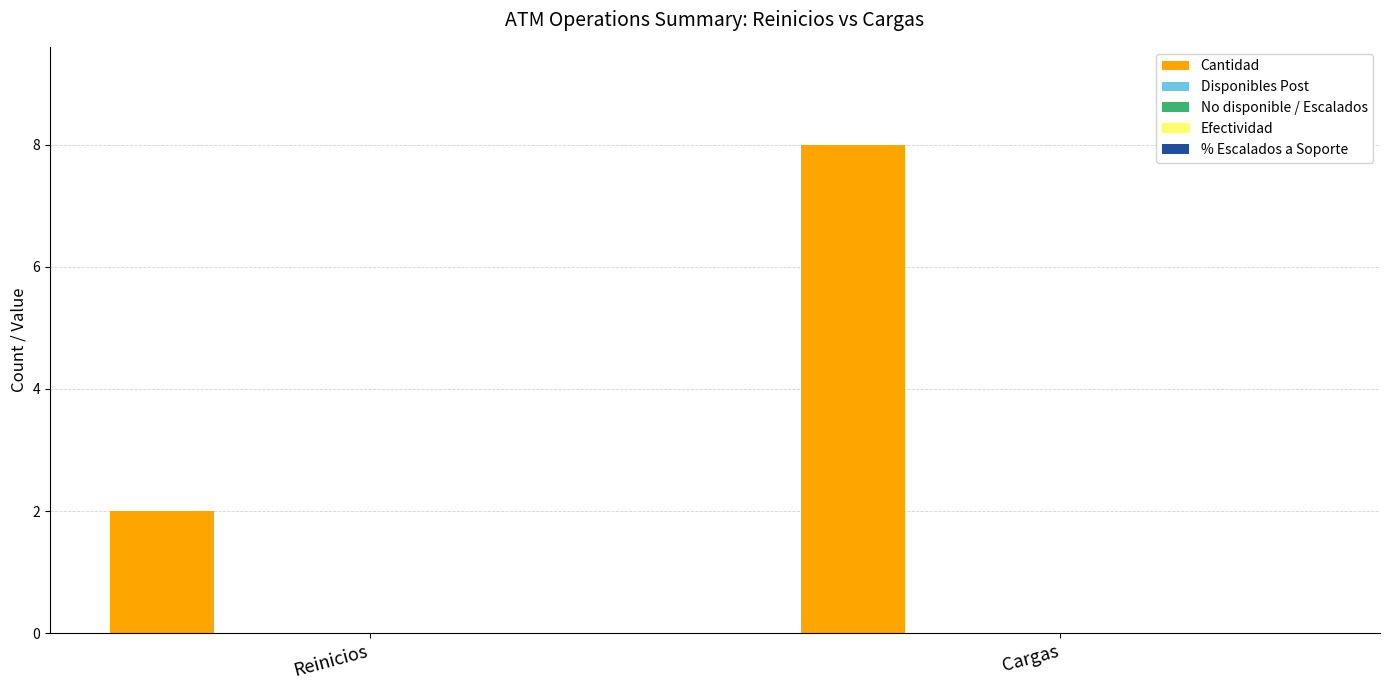

What is the value of the 1st bar from the left?

2